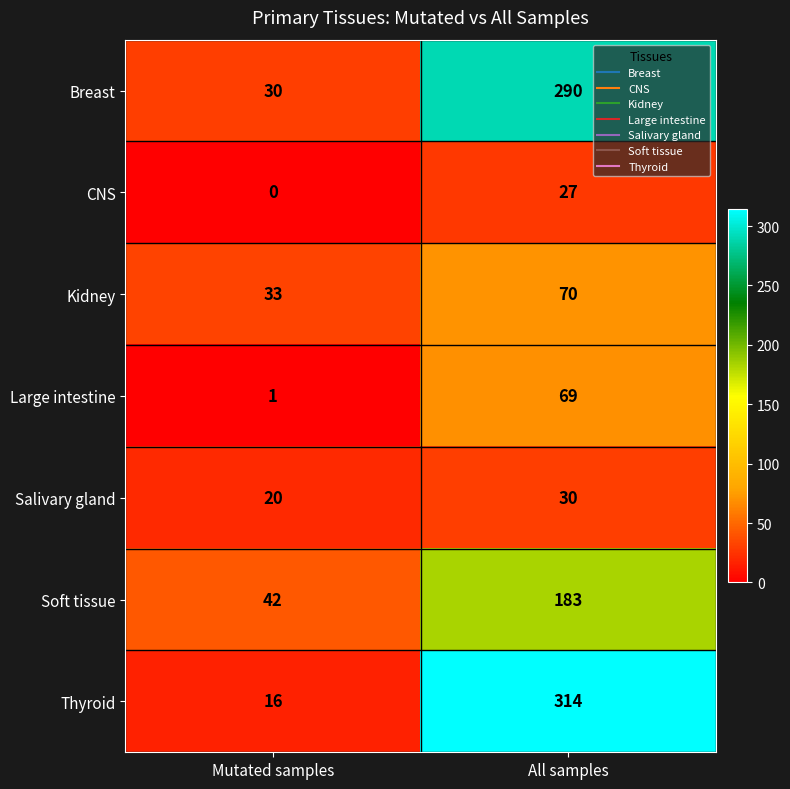

List the series in order of their peak value, lowest first.

CNS, Salivary gland, Large intestine, Kidney, Soft tissue, Breast, Thyroid